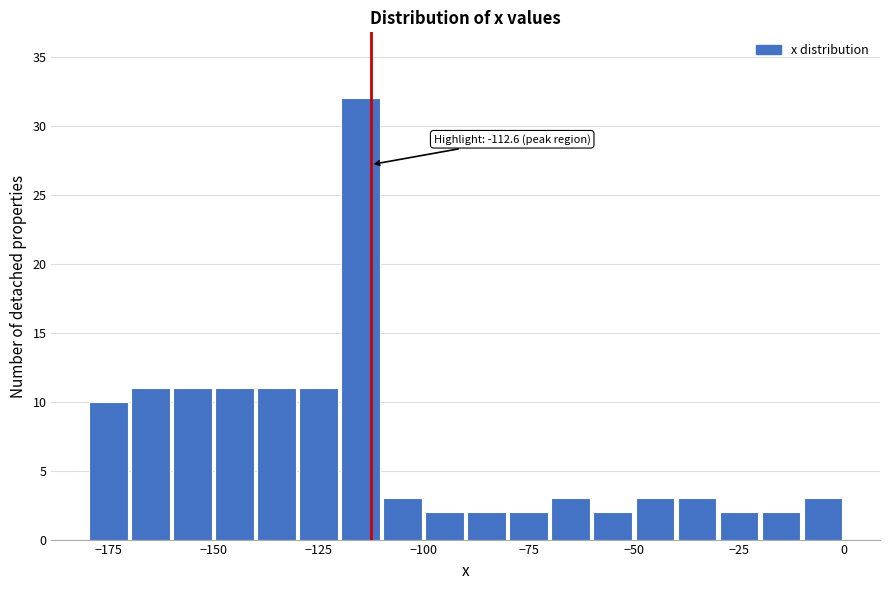

Read against the x-axis, roughly where is the centre of the tallest bar?

-115